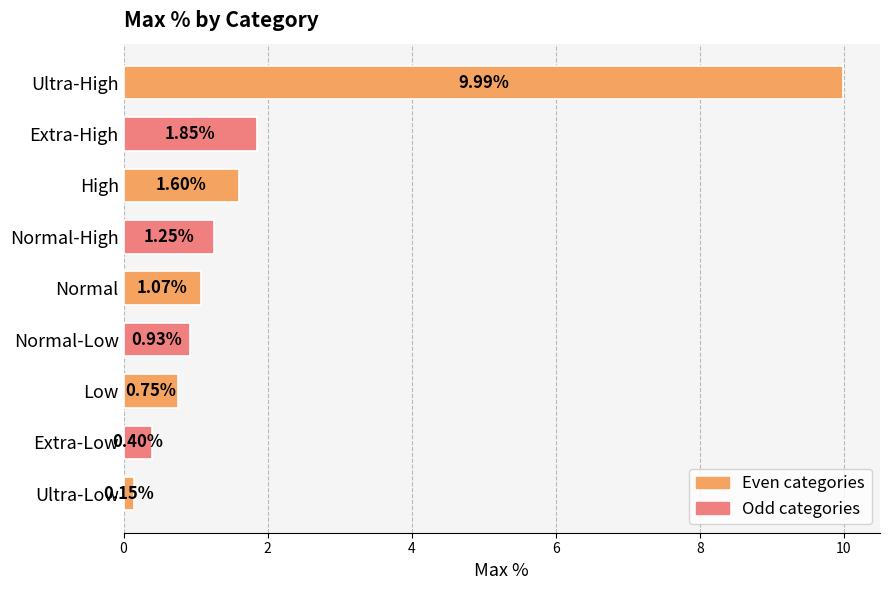

What is the maximum value shown in the chart?

10.0